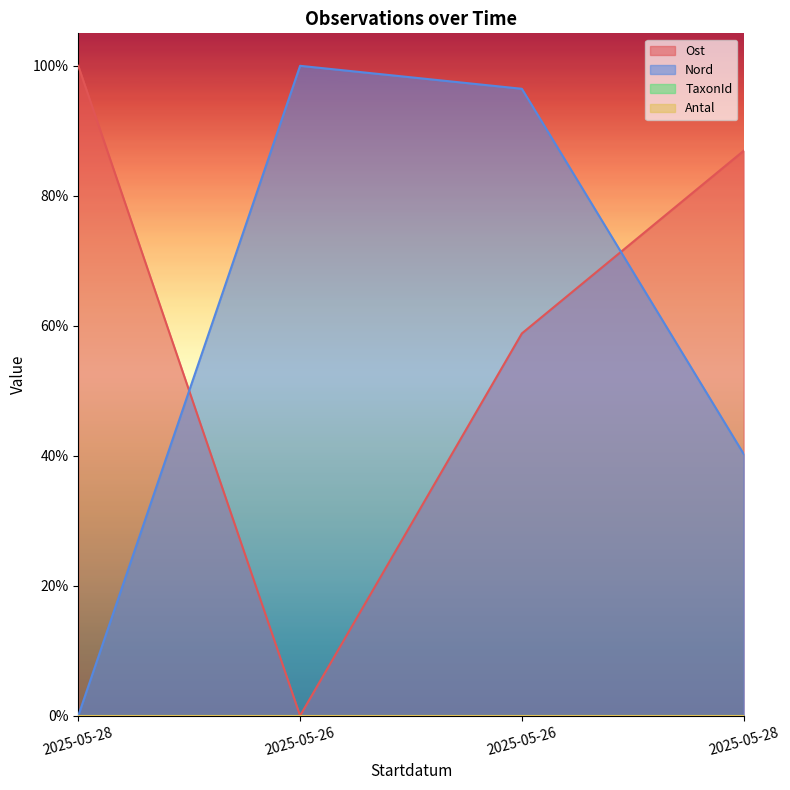

What is the value of the Nord point at the 3rd from the left?

1.0